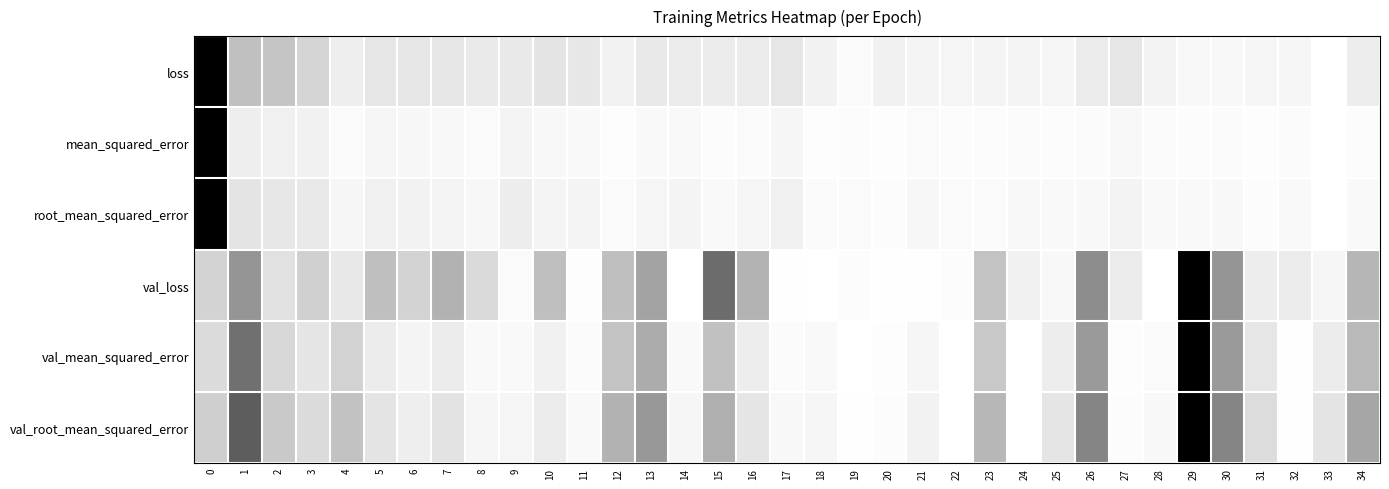

Reading left to right, what are all the values shown in this chart?

loss: 0=1.0	1=0.2	2=0.2	3=0.2	4=0.1	5=0.1	6=0.1	7=0.1	8=0.1	9=0.1	10=0.1	11=0.1	12=0.1	13=0.1	14=0.1	15=0.1	16=0.1	17=0.1	18=0.1	19=0.0	20=0.1	21=0.0	22=0.0	23=0.0	24=0.0	25=0.0	26=0.1	27=0.1	28=0.0	29=0.0	30=0.0	31=0.0	32=0.0	33=0.0	34=0.1
mean_squared_error: 0=1.0	1=0.1	2=0.1	3=0.1	4=0.0	5=0.0	6=0.0	7=0.0	8=0.0	9=0.0	10=0.0	11=0.0	12=0.0	13=0.0	14=0.0	15=0.0	16=0.0	17=0.0	18=0.0	19=0.0	20=0.0	21=0.0	22=0.0	23=0.0	24=0.0	25=0.0	26=0.0	27=0.0	28=0.0	29=0.0	30=0.0	31=0.0	32=0.0	33=0.0	34=0.0
root_mean_squared_error: 0=1.0	1=0.1	2=0.1	3=0.1	4=0.0	5=0.1	6=0.1	7=0.0	8=0.0	9=0.1	10=0.0	11=0.0	12=0.0	13=0.0	14=0.0	15=0.0	16=0.0	17=0.1	18=0.0	19=0.0	20=0.0	21=0.0	22=0.0	23=0.0	24=0.0	25=0.0	26=0.0	27=0.0	28=0.0	29=0.0	30=0.0	31=0.0	32=0.0	33=0.0	34=0.0
val_loss: 0=0.2	1=0.4	2=0.1	3=0.2	4=0.1	5=0.3	6=0.2	7=0.3	8=0.1	9=0.0	10=0.3	11=0.0	12=0.3	13=0.4	14=0.0	15=0.6	16=0.3	17=0.0	18=0.0	19=0.0	20=0.0	21=0.0	22=0.0	23=0.2	24=0.1	25=0.0	26=0.4	27=0.1	28=0.0	29=1.0	30=0.4	31=0.1	32=0.1	33=0.0	34=0.3
val_mean_squared_error: 0=0.1	1=0.6	2=0.2	3=0.1	4=0.2	5=0.1	6=0.0	7=0.1	8=0.0	9=0.0	10=0.1	11=0.0	12=0.2	13=0.3	14=0.0	15=0.2	16=0.1	17=0.0	18=0.0	19=0.0	20=0.0	21=0.0	22=0.0	23=0.2	24=0.0	25=0.1	26=0.4	27=0.0	28=0.0	29=1.0	30=0.4	31=0.1	32=0.0	33=0.1	34=0.3
val_root_mean_squared_error: 0=0.2	1=0.6	2=0.2	3=0.1	4=0.2	5=0.1	6=0.1	7=0.1	8=0.0	9=0.0	10=0.1	11=0.0	12=0.3	13=0.4	14=0.0	15=0.3	16=0.1	17=0.0	18=0.0	19=0.0	20=0.0	21=0.1	22=0.0	23=0.3	24=0.0	25=0.1	26=0.5	27=0.0	28=0.0	29=1.0	30=0.5	31=0.1	32=0.0	33=0.1	34=0.3